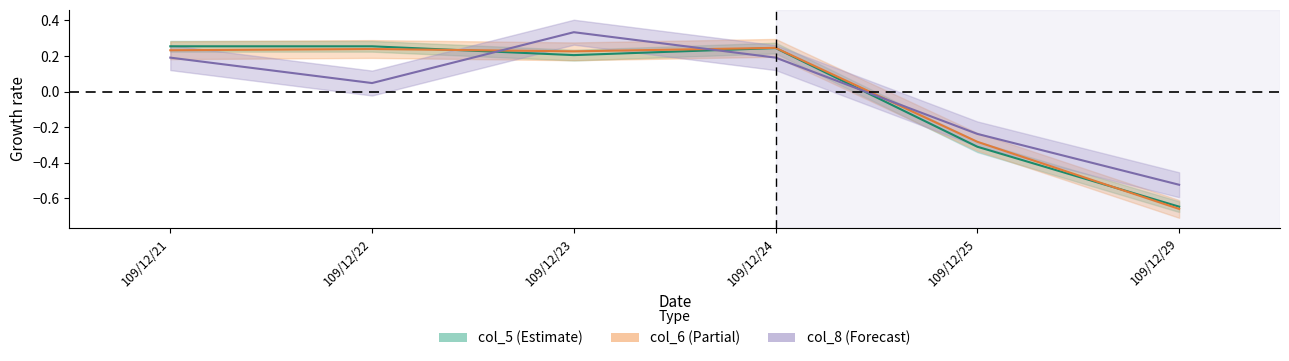

How many lines are shown in the chart?

3